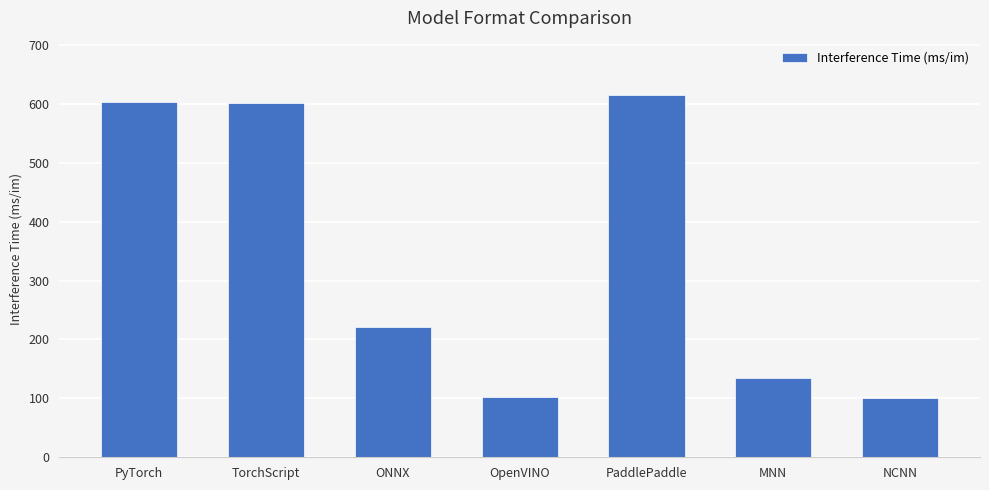

What is the difference between the values at ONNX and OpenVINO?

118.6